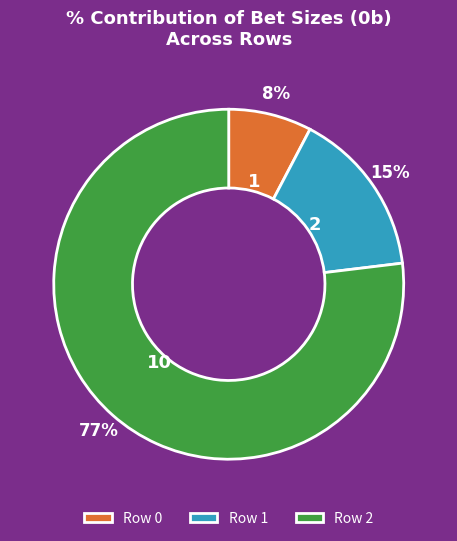

What percentage is the Row 1 slice, to the nearest percent?

15%